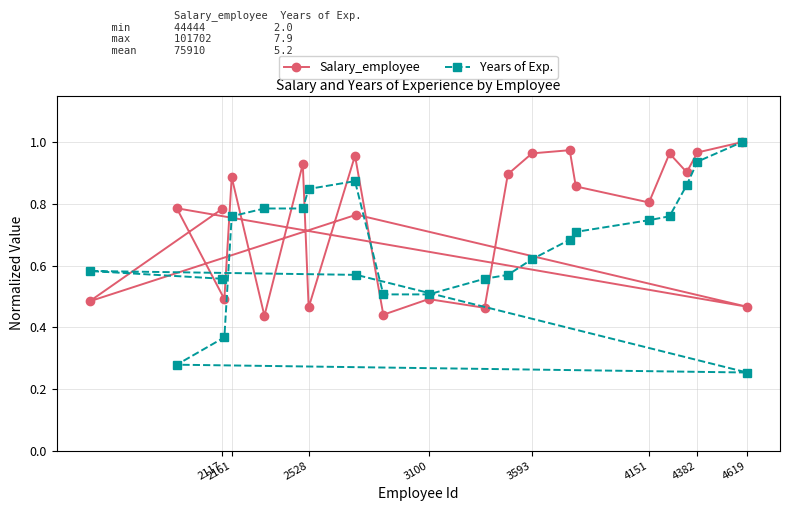

True or false: Years of Exp. and Salary_employee intersect in this chart.

True